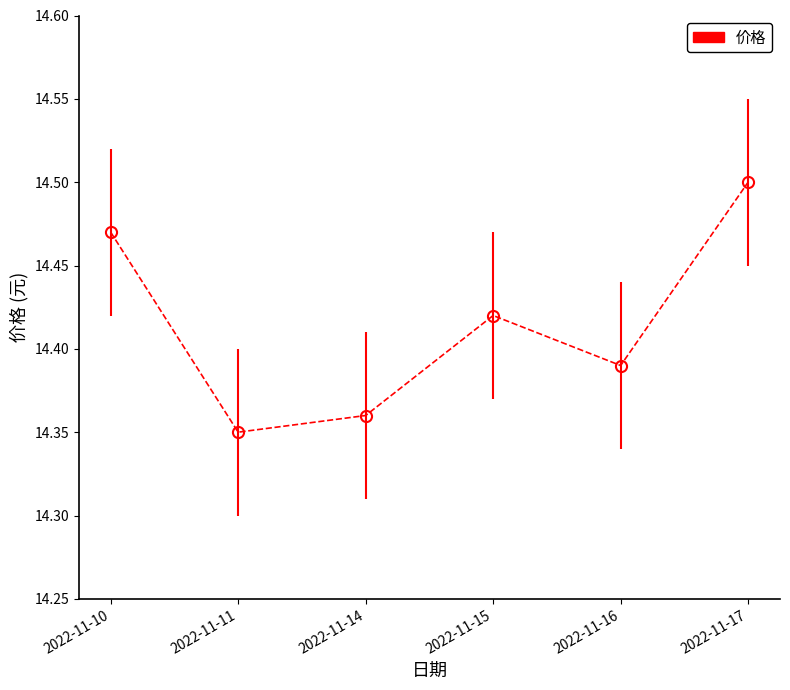

Which label corresponds to the largest value in the chart?

2022-11-17